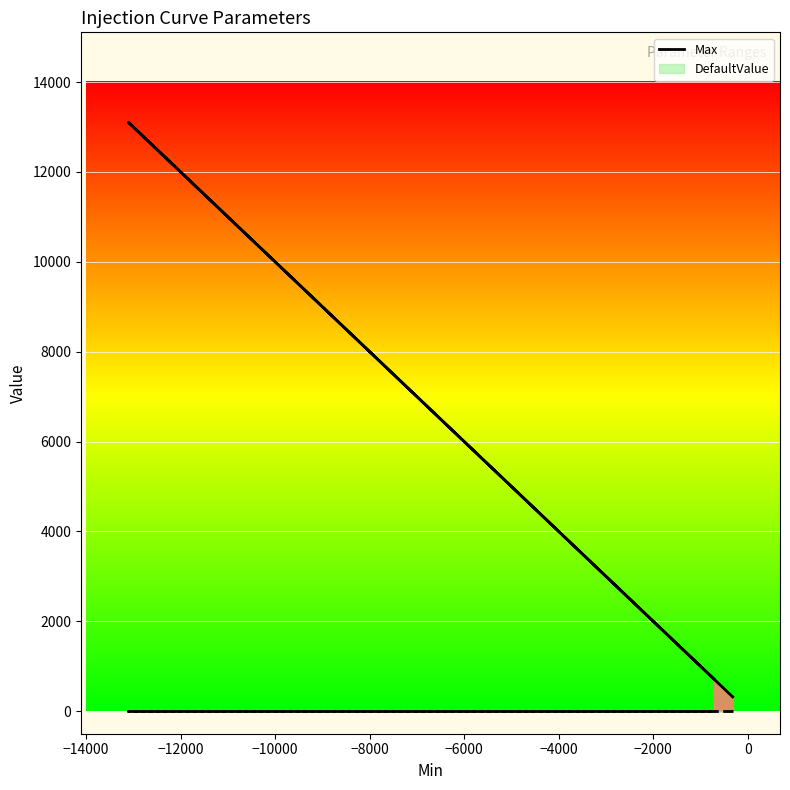

What is the maximum value shown in the chart?

13106